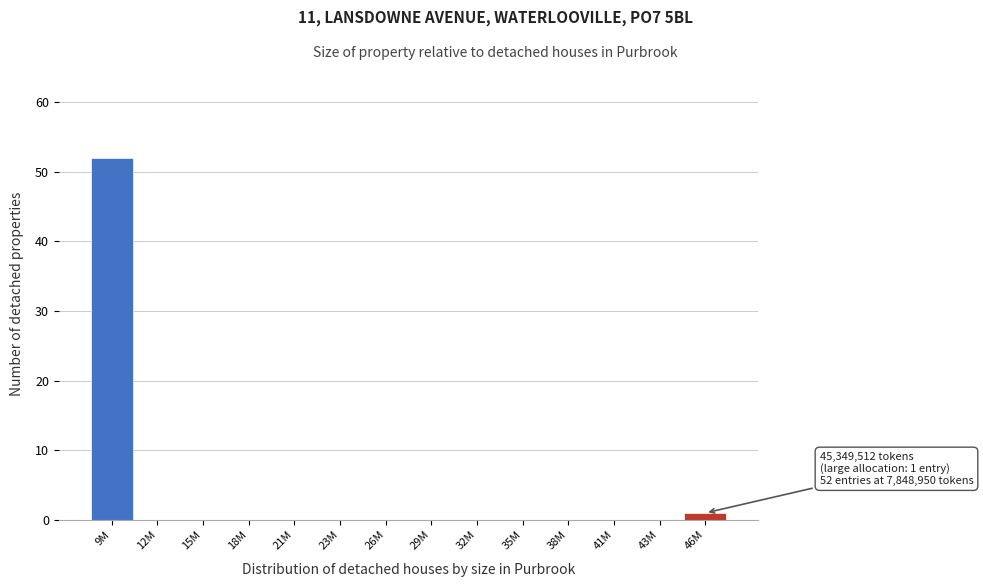

Reading left to right, what are all the values shown in this chart?

9M=52	12M=0	15M=0	18M=0	21M=0	23M=0	26M=0	29M=0	32M=0	35M=0	38M=0	41M=0	43M=0	46M=1